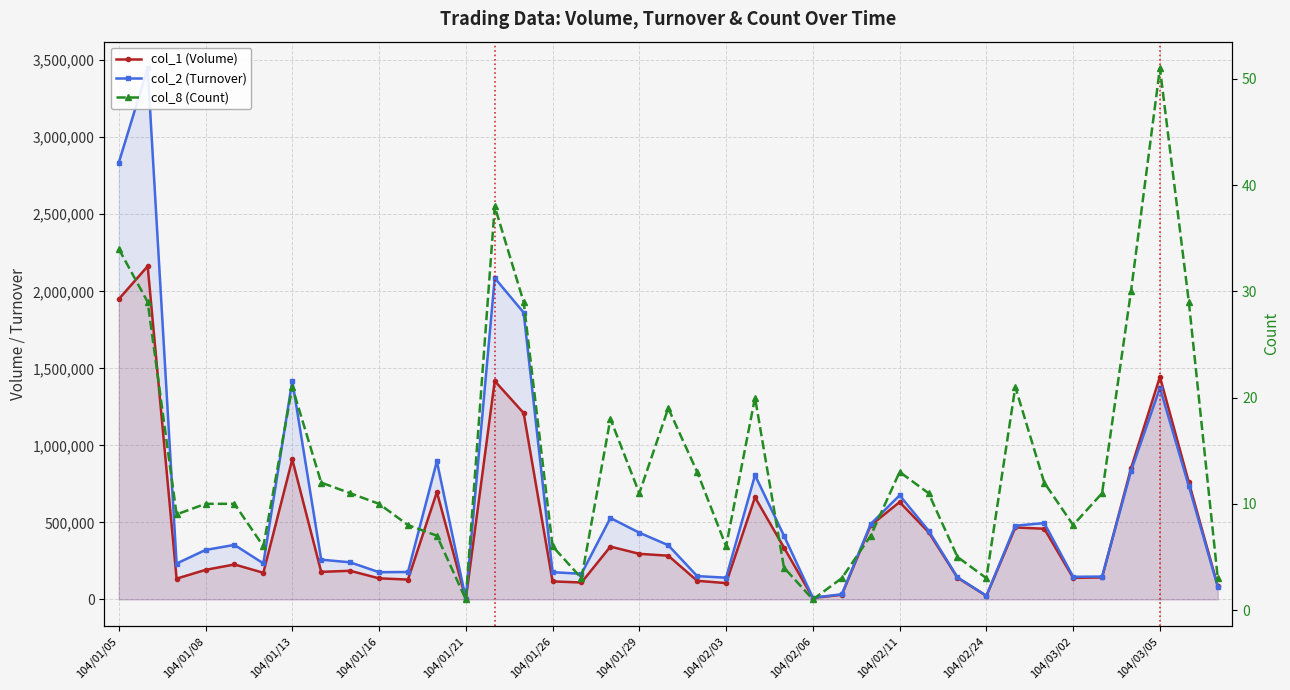

Count the number of categories in the chart.

39